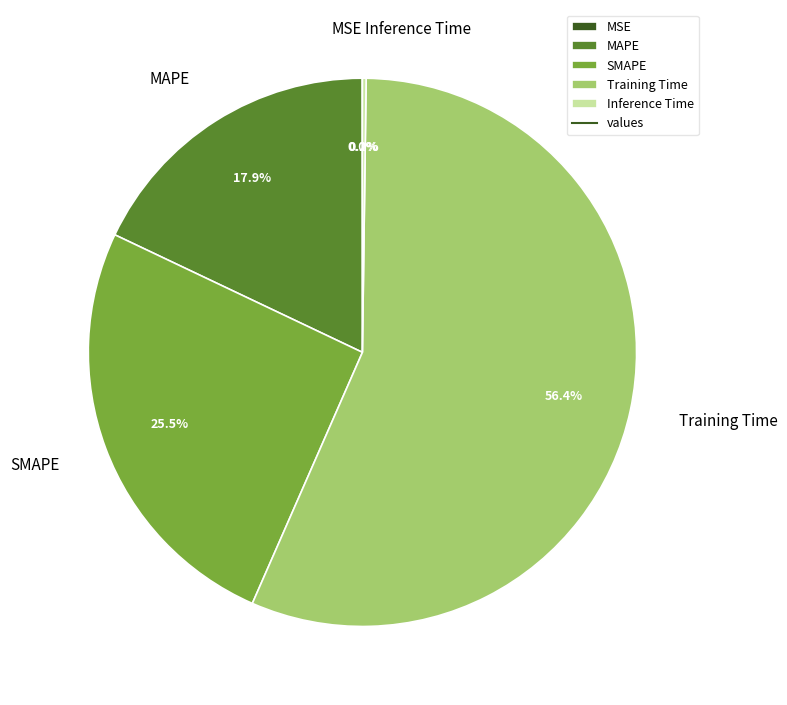

Which has a higher value, MAPE or SMAPE?

SMAPE